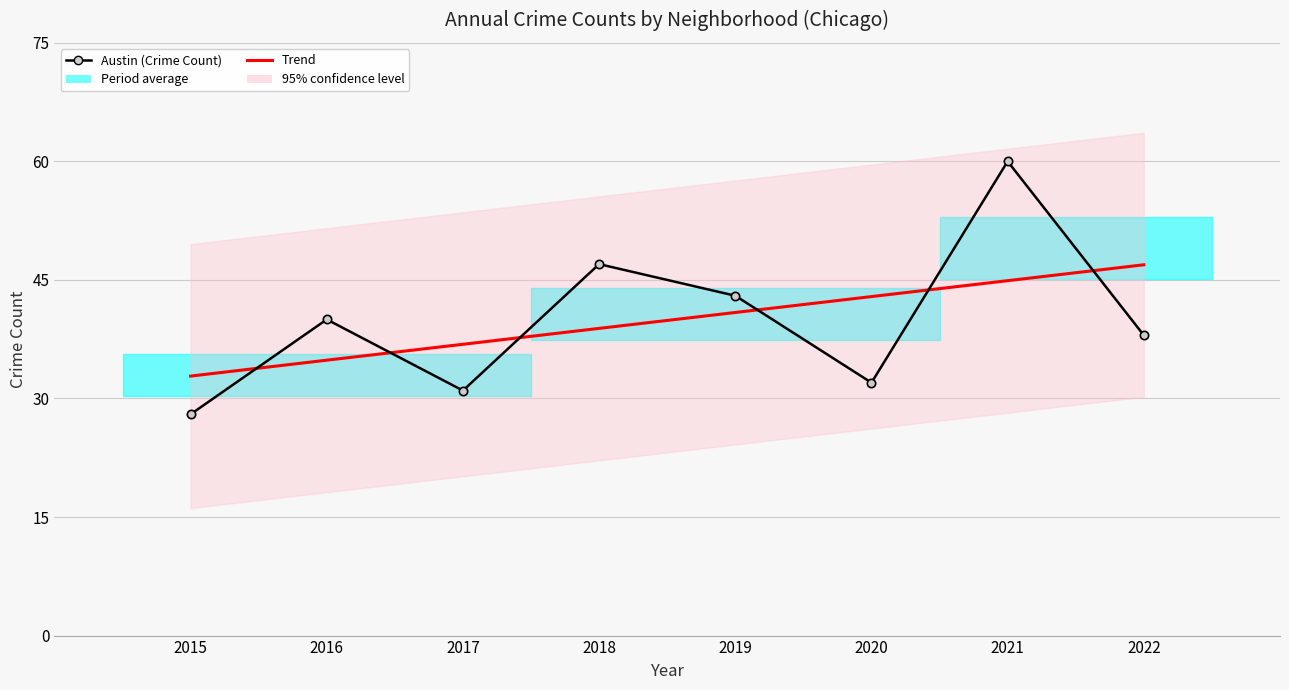

At which category does the chart reach its minimum across all series?

2015